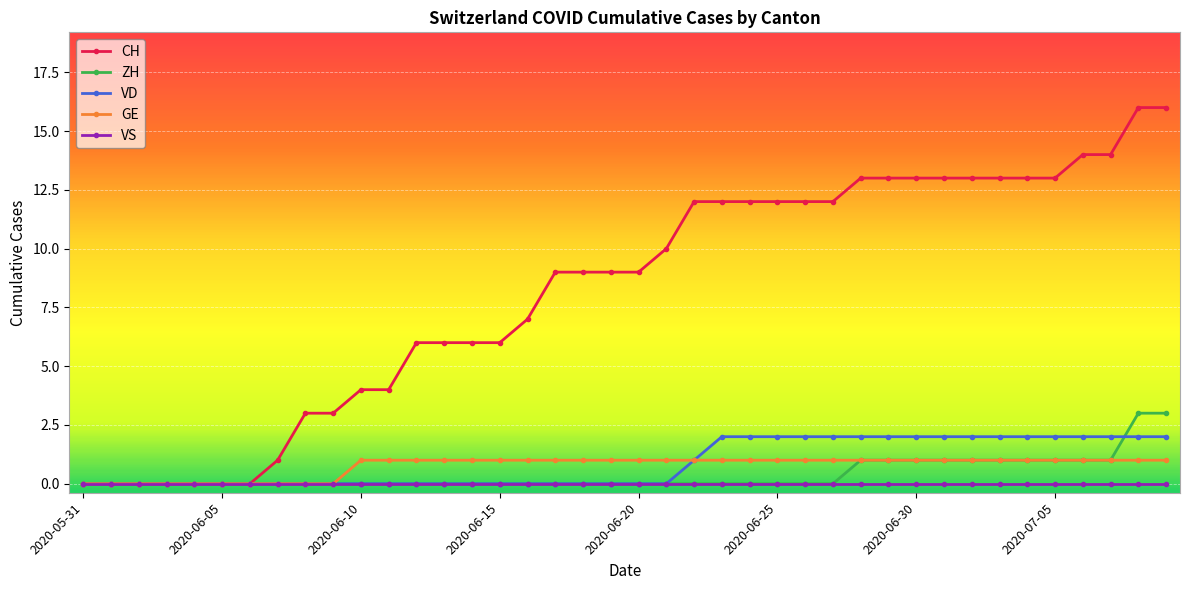

What is the value of the CH point at the 18th from the left?

9